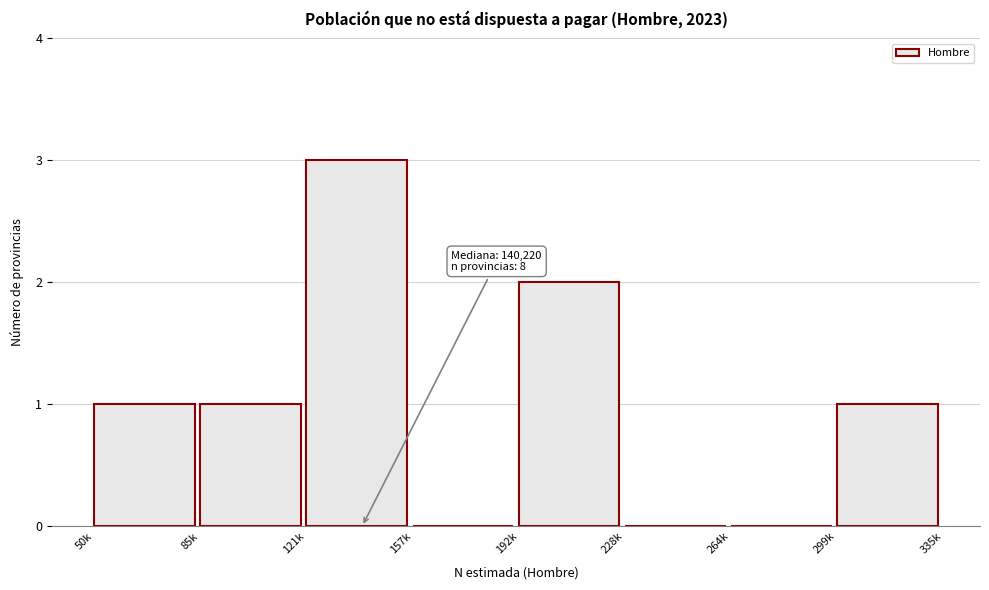

Reading right to left, what are all the values shown in this chart?

299k=1	264k=0	228k=0	192k=2	157k=0	121k=3	85k=1	50k=1